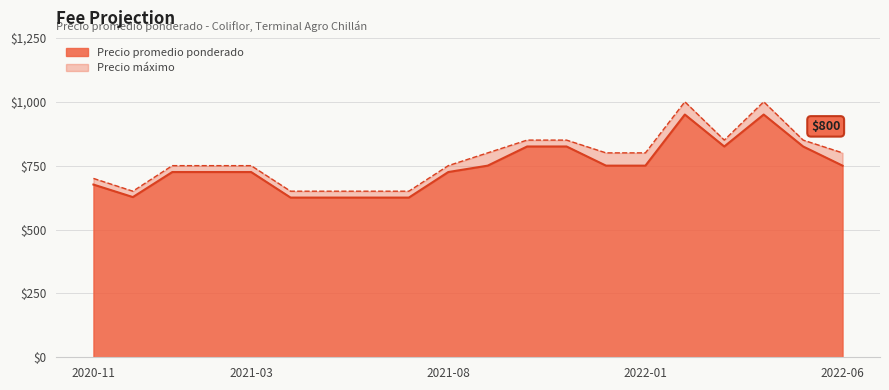

True or false: Precio máximo has a value of 850 at 2021-10.

True